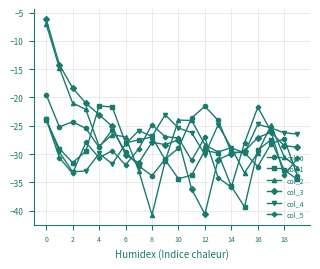

What is the value of the col_4 point at the 15th from the left?

-28.9